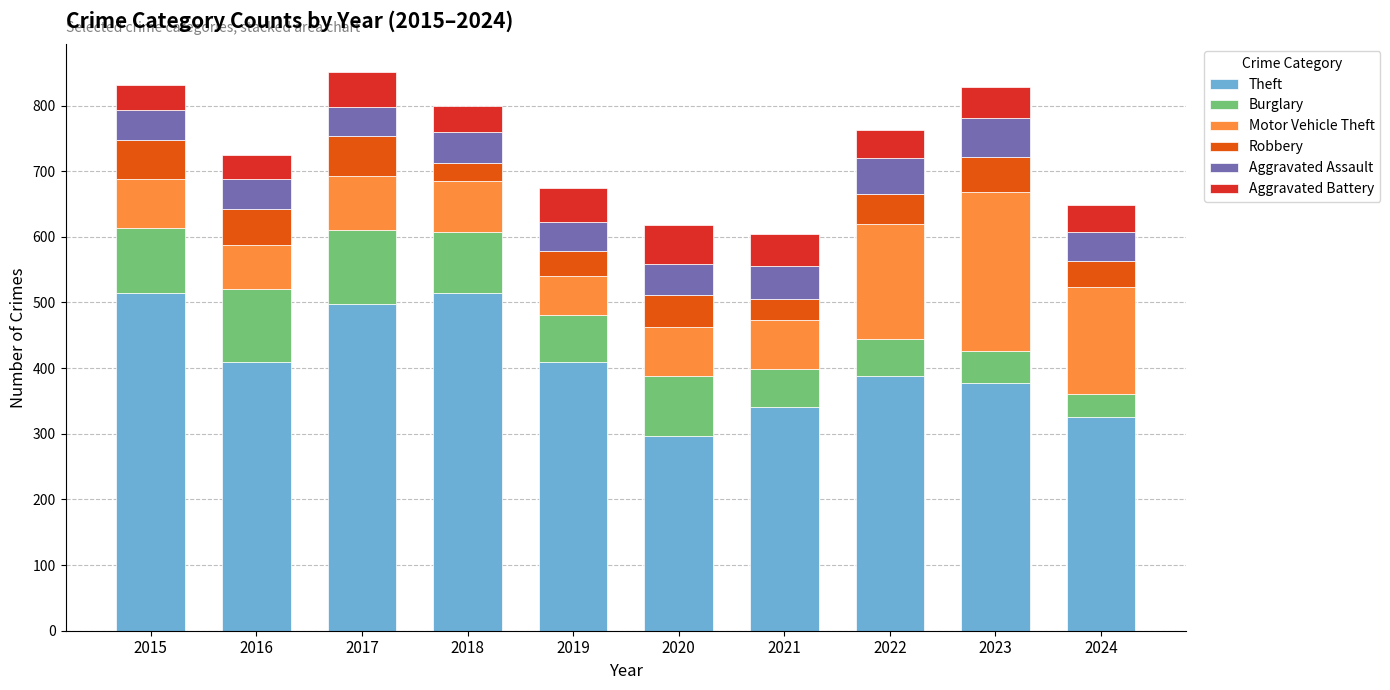

What is the minimum value for Theft?

296